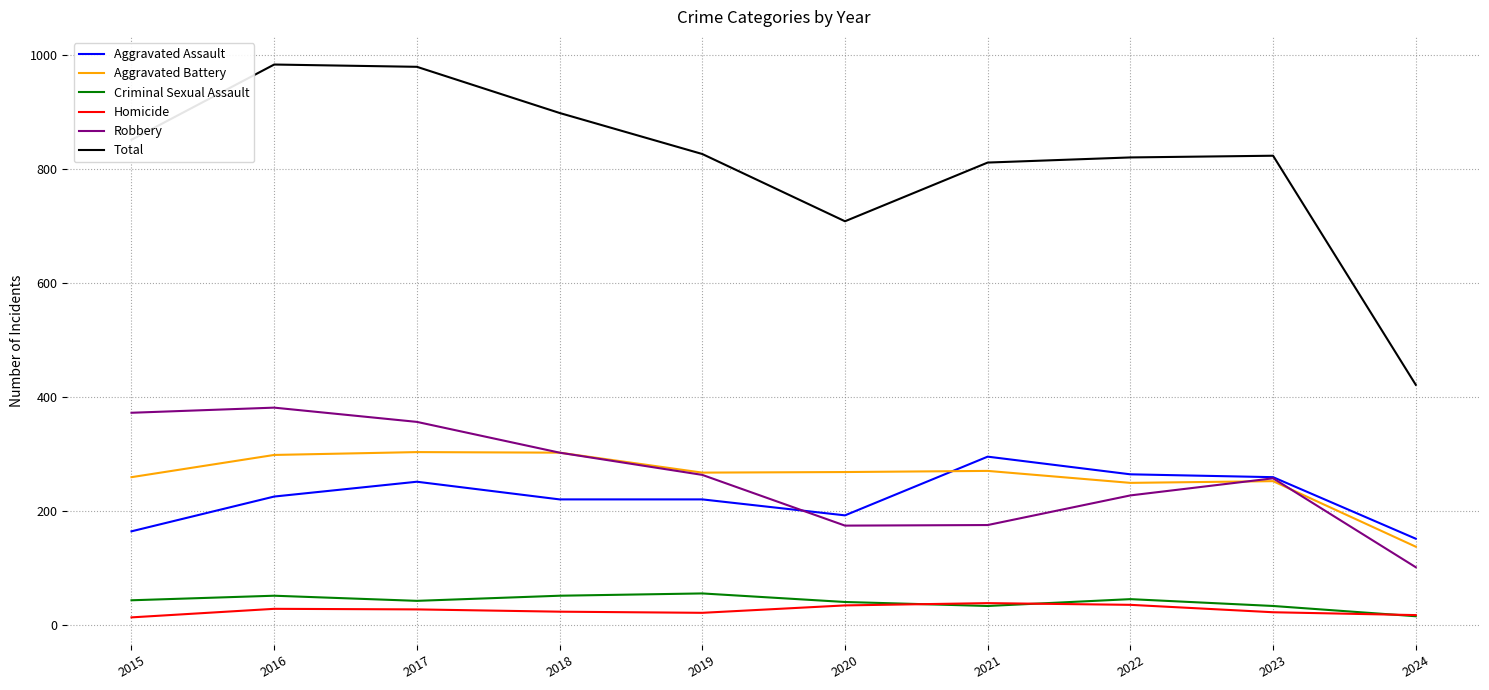

At how many categories does at least one series exceed 630?

9